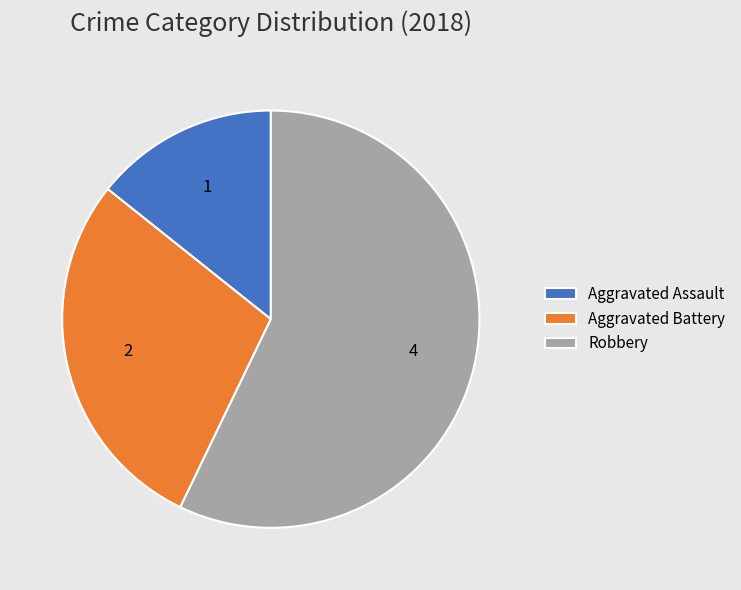

Which slice is the smallest?

Aggravated Assault